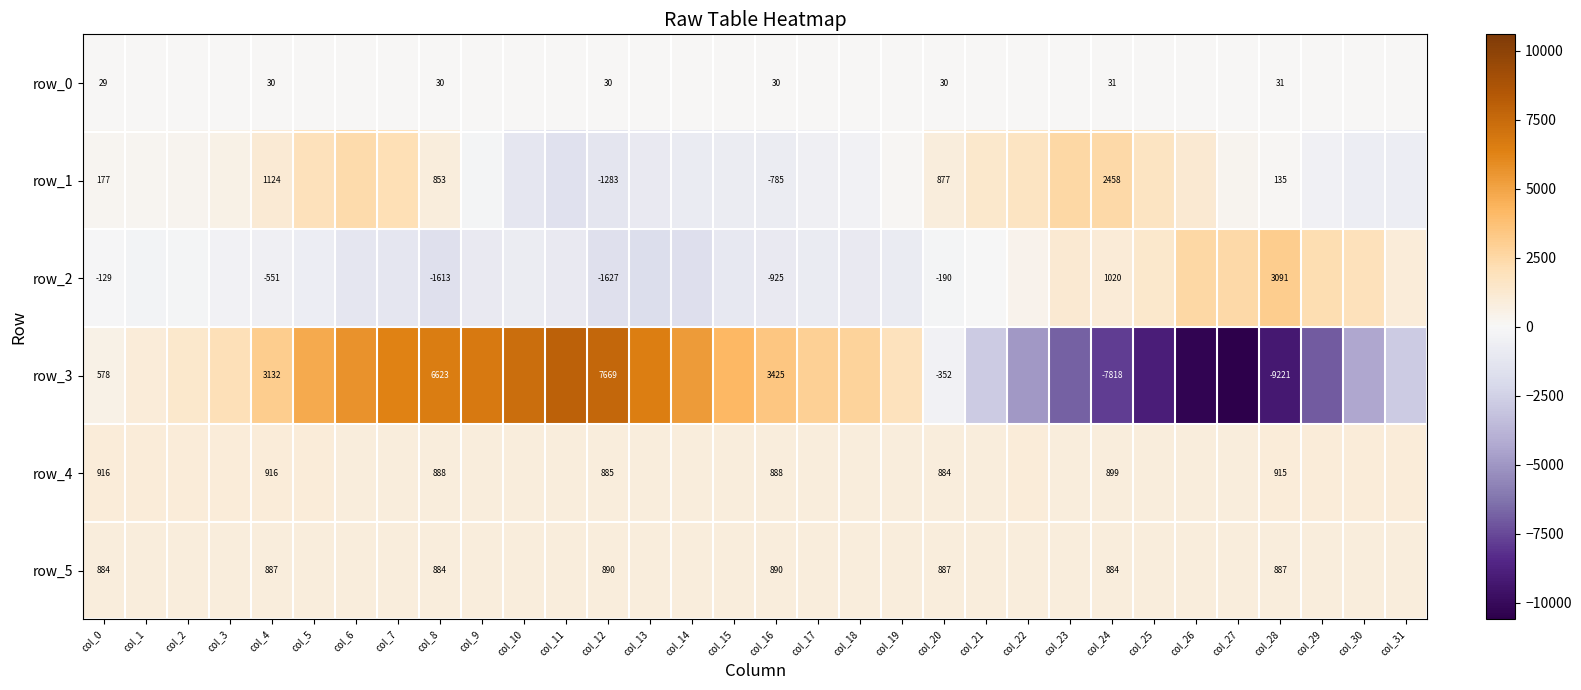

Reading right to left, list all the values displayed in this chart.

row_0: col_31=30.9	col_30=30.8	col_29=30.7	col_28=30.7	col_27=30.6	col_26=30.6	col_25=30.6	col_24=30.5	col_23=30.5	col_22=30.4	col_21=30.4	col_20=30.3	col_19=30.3	col_18=30.2	col_17=30.2	col_16=30.1	col_15=30.1	col_14=30.0	col_13=30.0	col_12=29.9	col_11=29.9	col_10=29.8	col_9=29.8	col_8=29.7	col_7=29.7	col_6=29.6	col_5=29.6	col_4=29.5	col_3=29.5	col_2=29.4	col_1=29.4	col_0=29.3
row_1: col_31=-676.0	col_30=-742.0	col_29=-463.0	col_28=135.0	col_27=324.0	col_26=1179.0	col_25=1681.0	col_24=2458.0	col_23=2551.0	col_22=1704.0	col_21=1337.0	col_20=877.0	col_19=85.0	col_18=-412.0	col_17=-563.0	col_16=-785.0	col_15=-768.0	col_14=-832.0	col_13=-962.0	col_12=-1283.0	col_11=-1535.0	col_10=-1166.0	col_9=-245.0	col_8=853.0	col_7=2105.0	col_6=2391.0	col_5=1982.0	col_4=1124.0	col_3=526.0	col_2=253.0	col_1=178.0	col_0=177.0
row_2: col_31=932.0	col_30=1944.0	col_29=2166.0	col_28=3091.0	col_27=2462.0	col_26=2509.0	col_25=1366.0	col_24=1020.0	col_23=1170.0	col_22=404.0	col_21=-40.0	col_20=-190.0	col_19=-850.0	col_18=-932.0	col_17=-844.0	col_16=-925.0	col_15=-1032.0	col_14=-1730.0	col_13=-1788.0	col_12=-1627.0	col_11=-956.0	col_10=-788.0	col_9=-927.0	col_8=-1613.0	col_7=-1220.0	col_6=-1220.0	col_5=-668.0	col_4=-551.0	col_3=-352.0	col_2=-237.0	col_1=-277.0	col_0=-129.0
row_3: col_31=-2737.0	col_30=-4325.0	col_29=-6983.0	col_28=-9221.0	col_27=-10598.0	col_26=-10304.0	col_25=-8984.0	col_24=-7818.0	col_23=-6847.0	col_22=-4962.0	col_21=-2800.0	col_20=-352.0	col_19=1895.0	col_18=2794.0	col_17=2909.0	col_16=3425.0	col_15=4170.0	col_14=5369.0	col_13=6520.0	col_12=7669.0	col_11=7955.0	col_10=7320.0	col_9=6726.0	col_8=6623.0	col_7=6293.0	col_6=5649.0	col_5=4727.0	col_4=3132.0	col_3=1993.0	col_2=1330.0	col_1=928.0	col_0=578.0
row_4: col_31=925.0	col_30=916.0	col_29=915.0	col_28=915.0	col_27=910.0	col_26=907.0	col_25=904.0	col_24=899.0	col_23=908.0	col_22=912.0	col_21=894.0	col_20=884.0	col_19=880.0	col_18=890.0	col_17=887.0	col_16=888.0	col_15=887.0	col_14=885.0	col_13=888.0	col_12=885.0	col_11=886.0	col_10=887.0	col_9=888.0	col_8=888.0	col_7=896.0	col_6=909.0	col_5=912.0	col_4=916.0	col_3=922.0	col_2=924.0	col_1=916.0	col_0=916.0
row_5: col_31=881.0	col_30=883.0	col_29=882.0	col_28=887.0	col_27=888.0	col_26=886.0	col_25=889.0	col_24=884.0	col_23=889.0	col_22=881.0	col_21=887.0	col_20=887.0	col_19=887.0	col_18=884.0	col_17=890.0	col_16=890.0	col_15=891.0	col_14=885.0	col_13=880.0	col_12=890.0	col_11=888.0	col_10=892.0	col_9=888.0	col_8=884.0	col_7=888.0	col_6=891.0	col_5=887.0	col_4=887.0	col_3=885.0	col_2=885.0	col_1=884.0	col_0=884.0